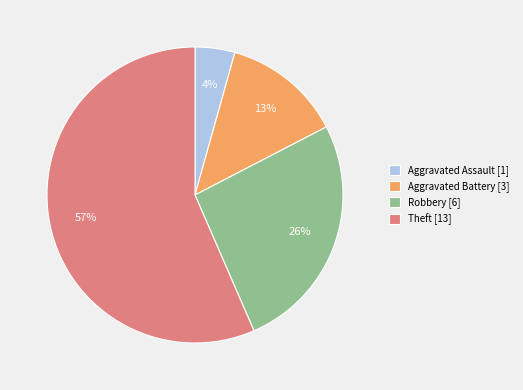

To the nearest percent, what percentage of the pie is Robbery?

26%